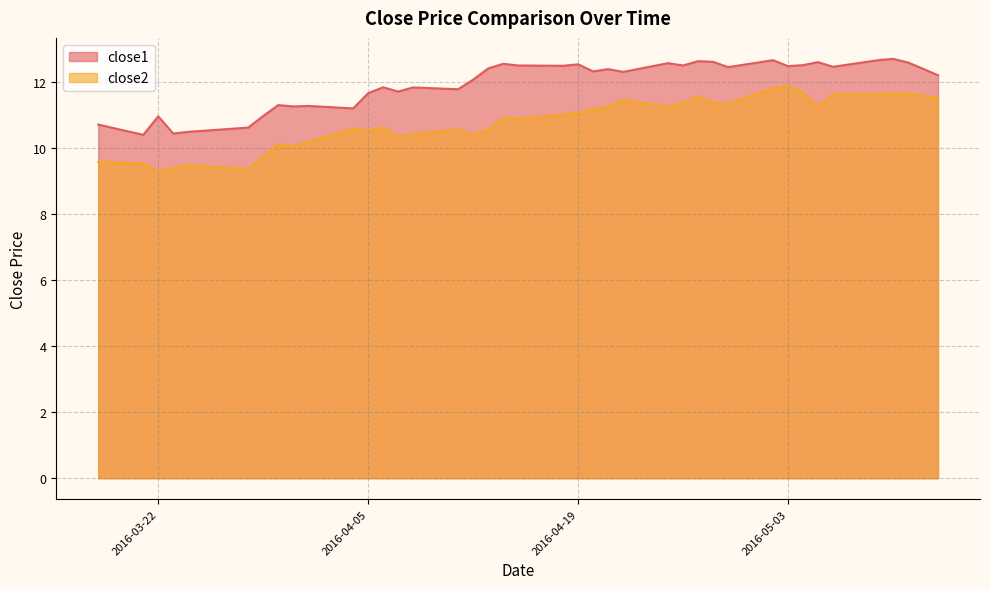

What is the value of the close2 point at the 36th from the left?

11.6